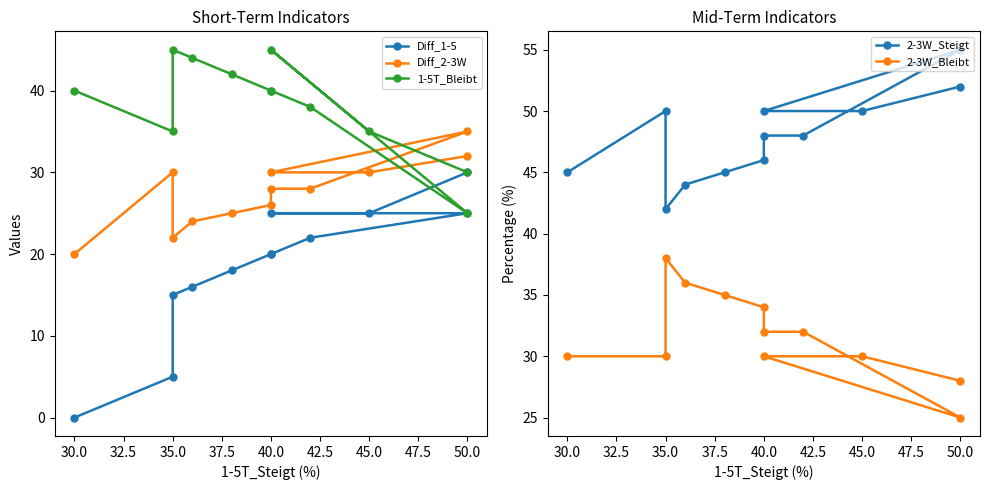

In 2-3W_Steigt, how many points are lower than both neighbors (excluding endpoints)?

1